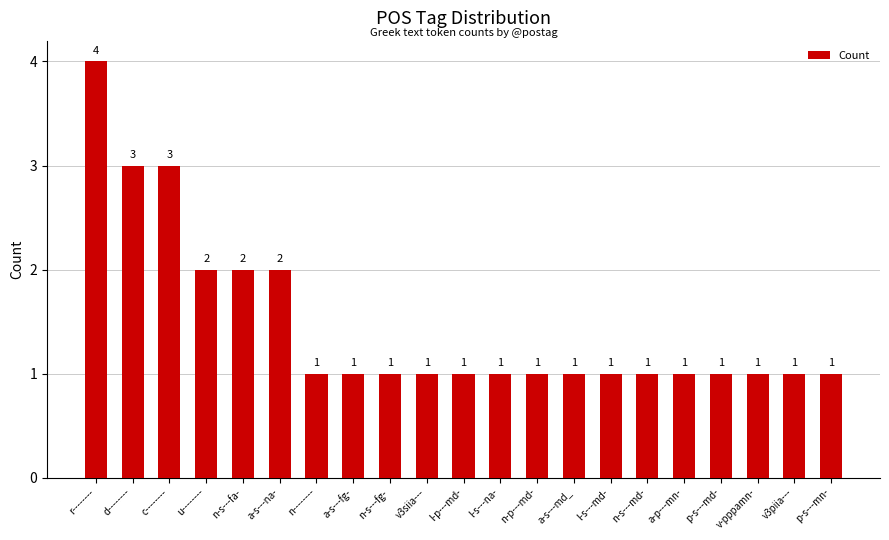

The chart shows a value of 1 at v3piia---. True or false?

True